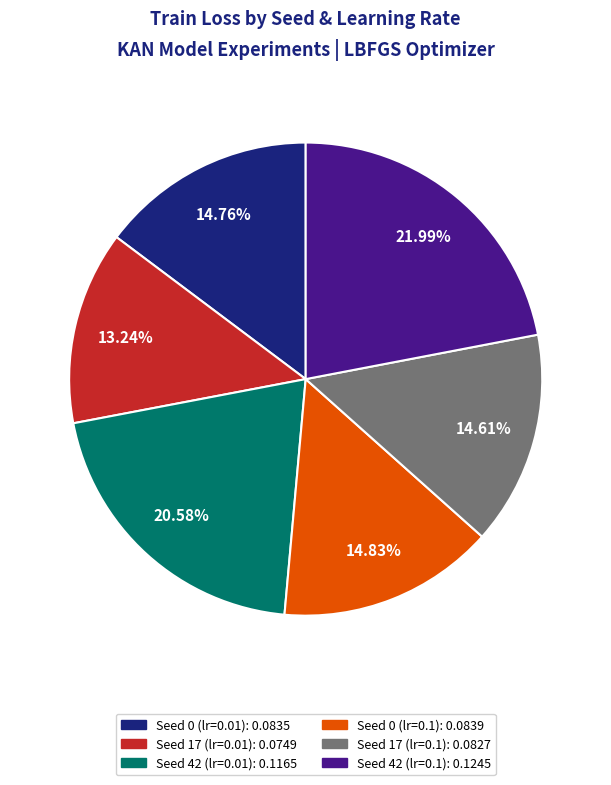

Is there a majority slice in this chart?

No